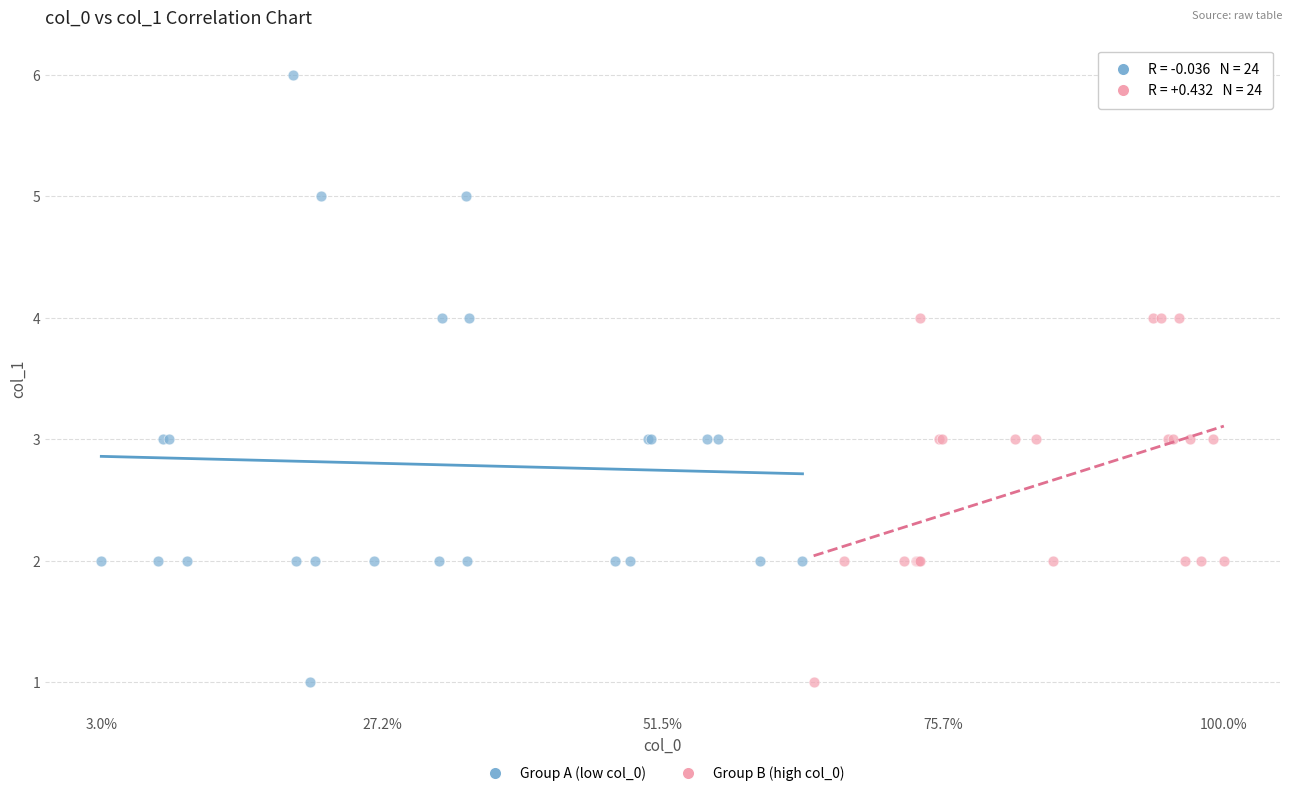

Which series has the largest Y range (max minus min)?

Group A (low col_0)